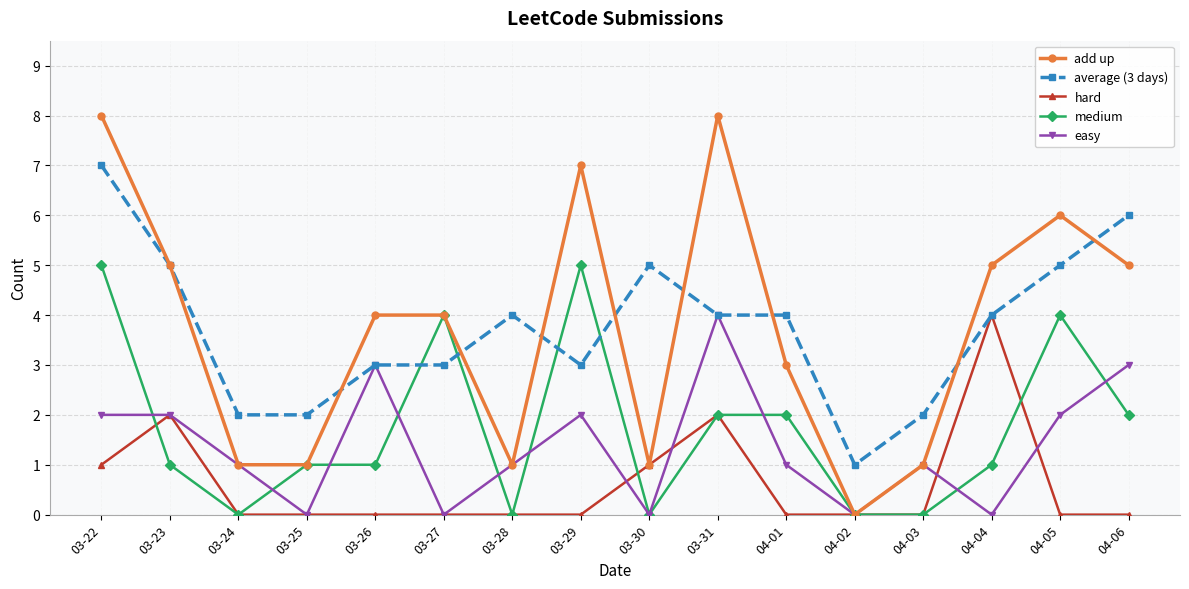

What is the label of the 2nd point from the left?

03-23